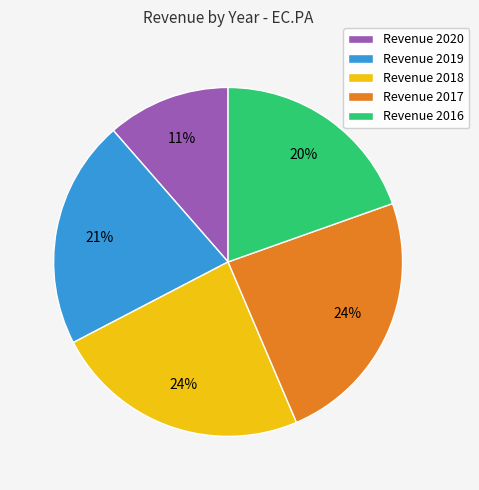

What percentage is the Revenue 2016 slice, to the nearest percent?

20%